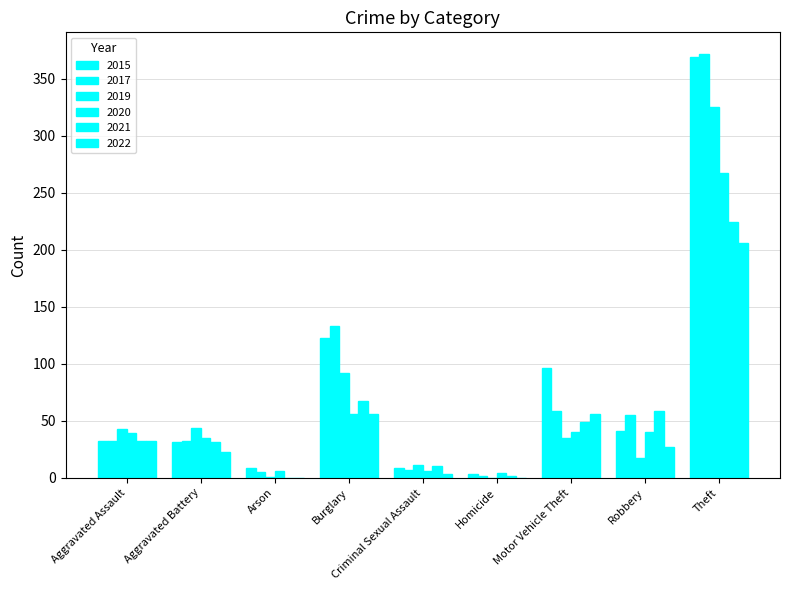

How many groups of bars are there?

9